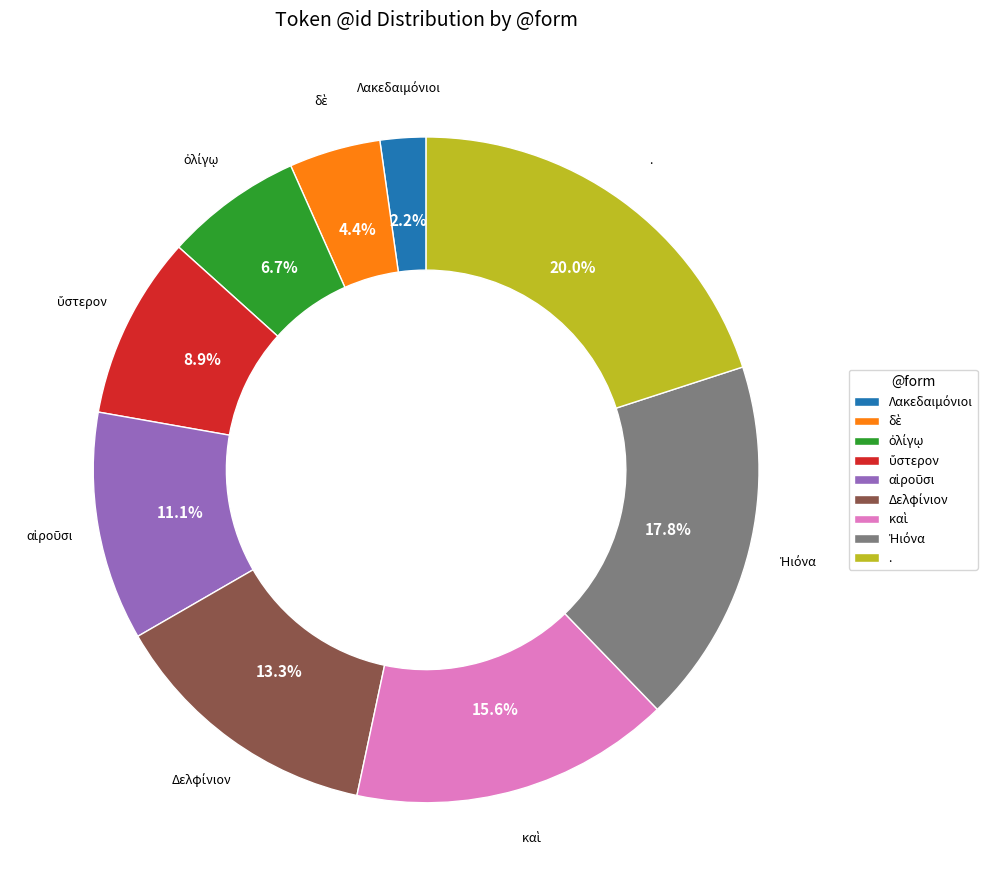

To the nearest percent, what is the average slice percentage?

11%